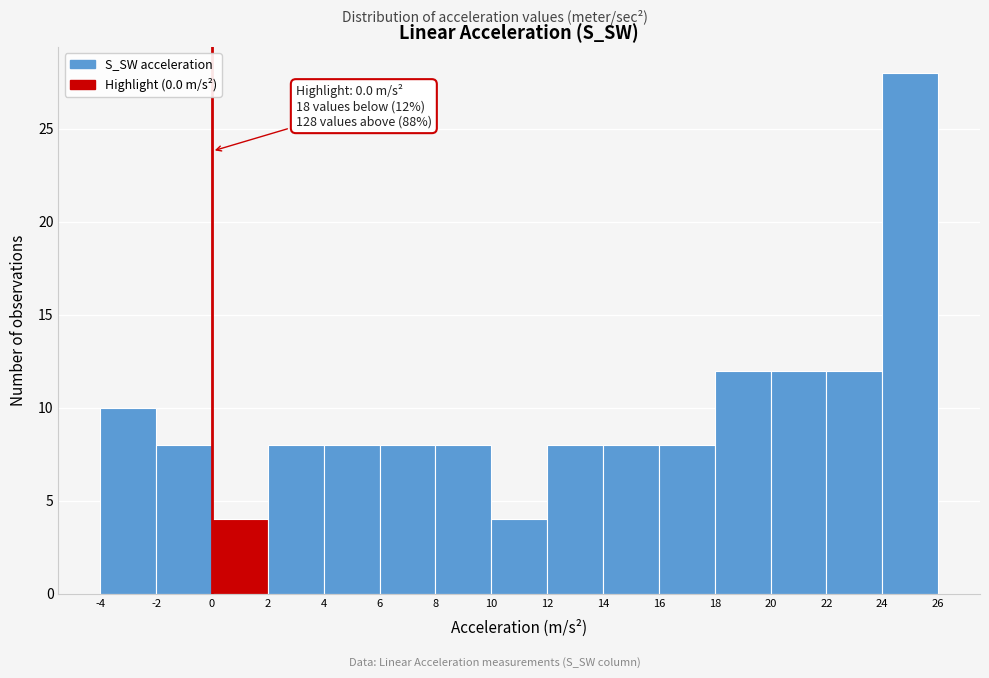

Which range on the x-axis has the tallest bar?

24 to 26